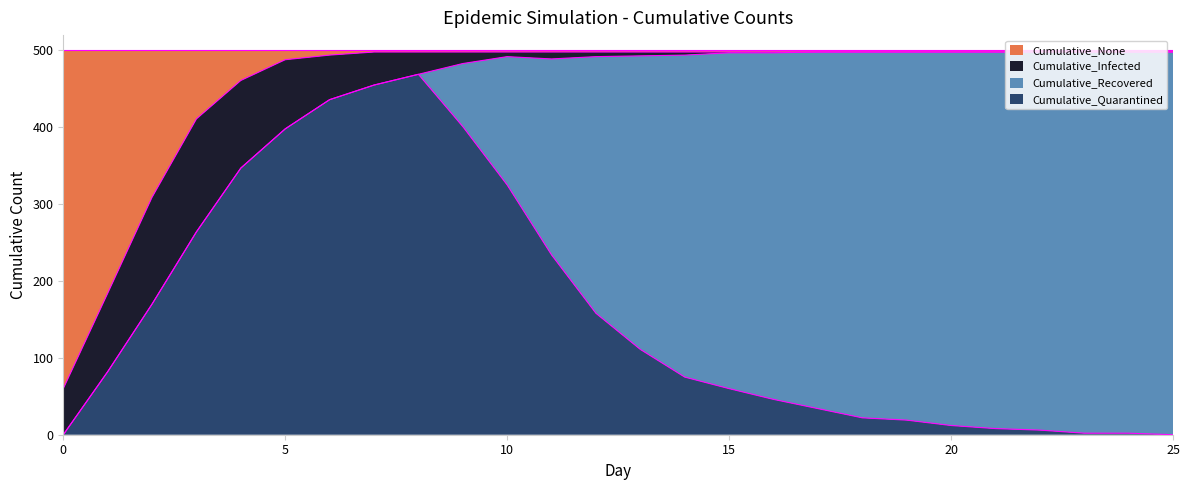

The Cumulative_Quarantined series shows 12 at 20. True or false?

True